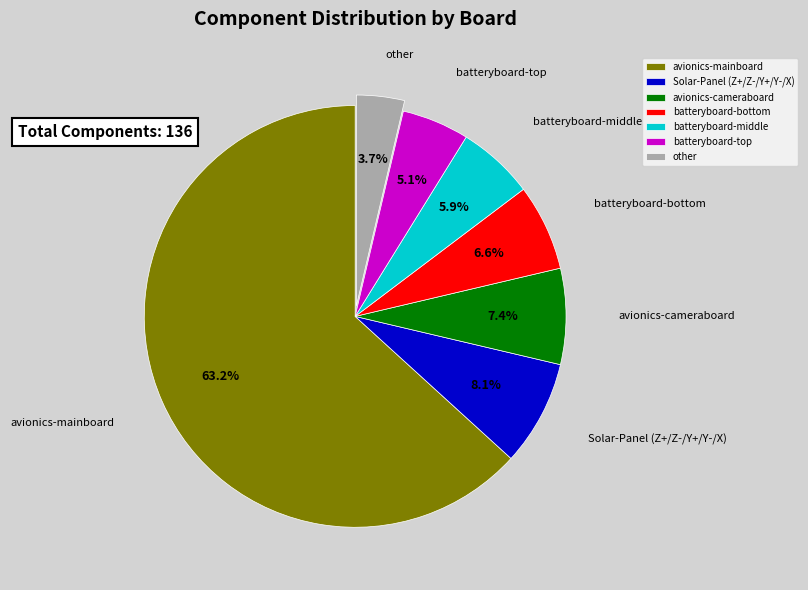

Is it true that avionics-cameraboard is 18% of the pie?

False